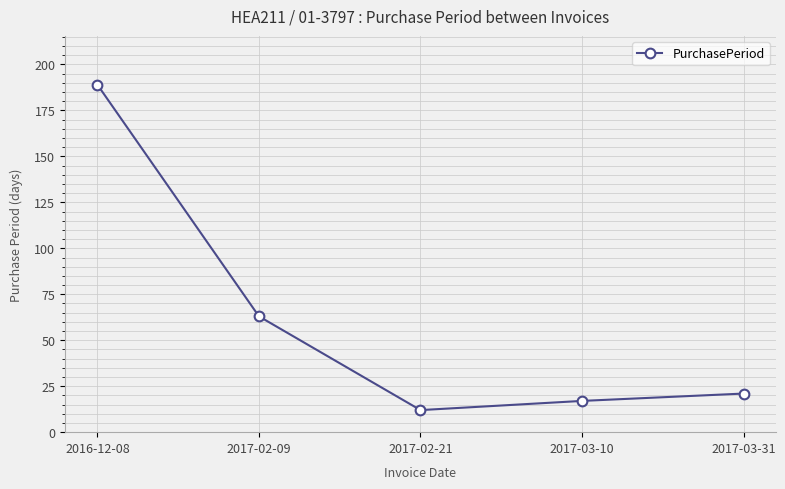

What is the difference between the second highest and minimum values?

51